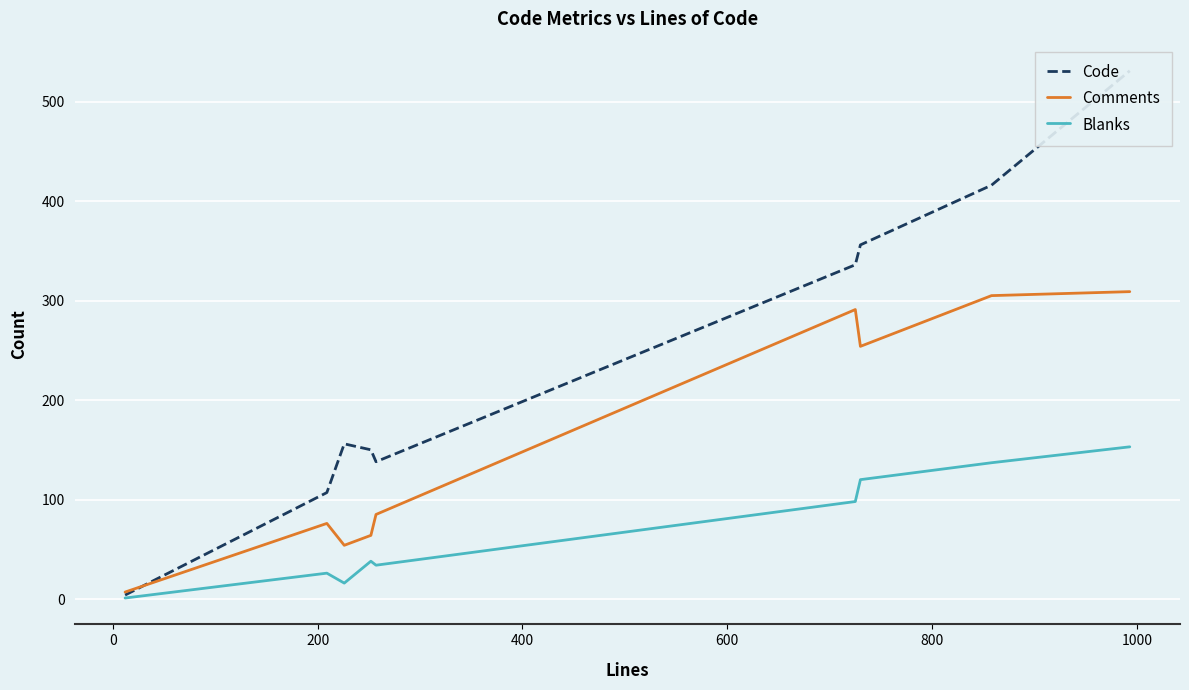

Count the number of data series in this chart.

3